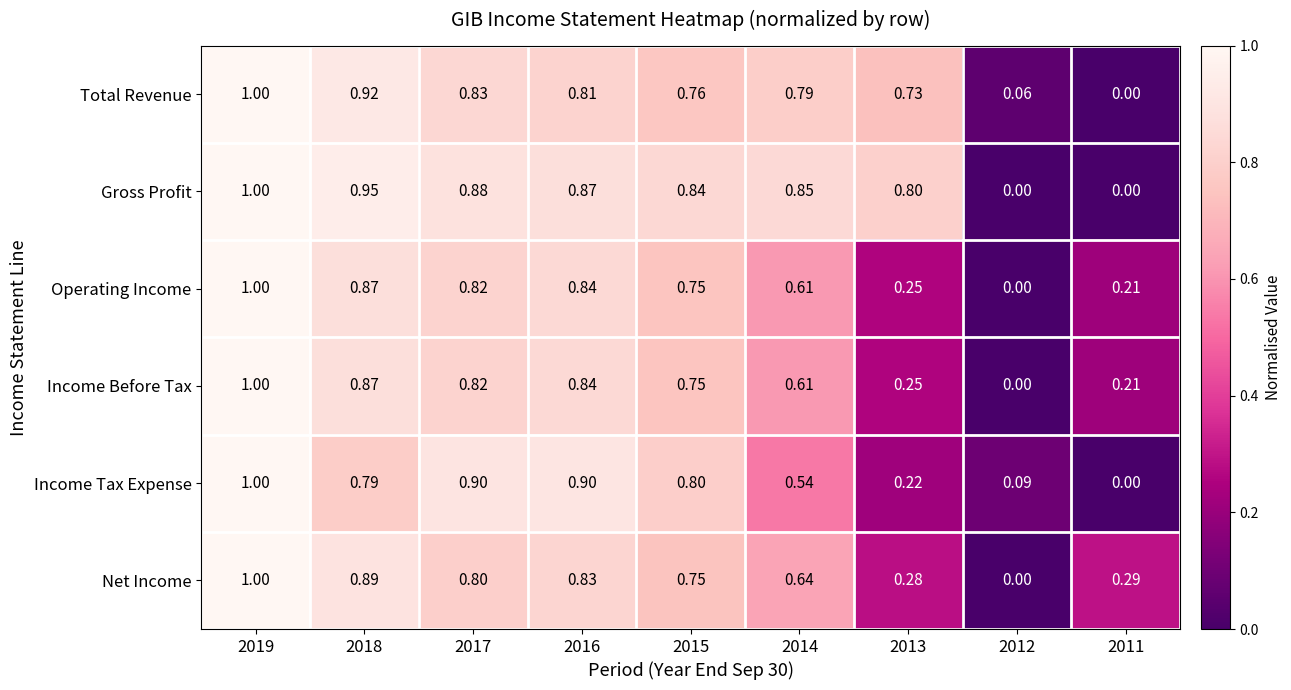

How many values in the Total Revenue series exceed 0?

8